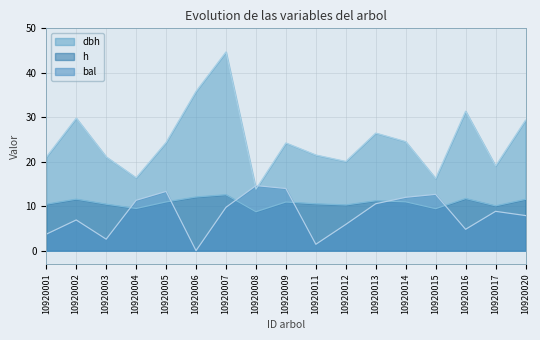

How many positive values does the bal series have?

16